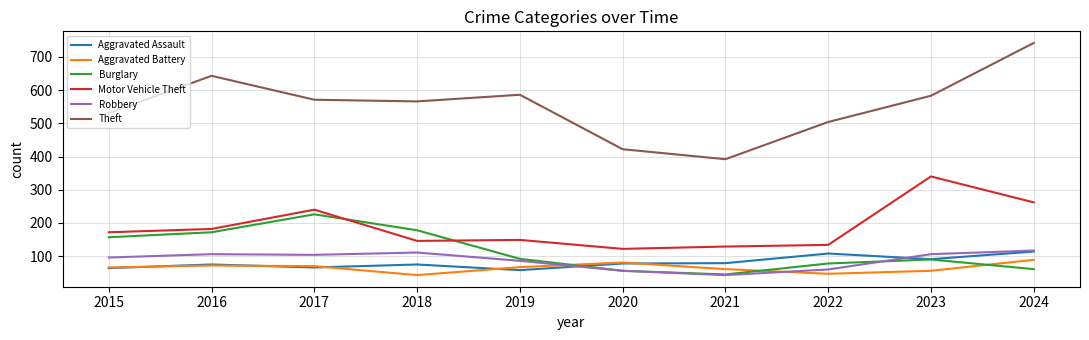

At which category does Burglary reach its first local peak?

2017